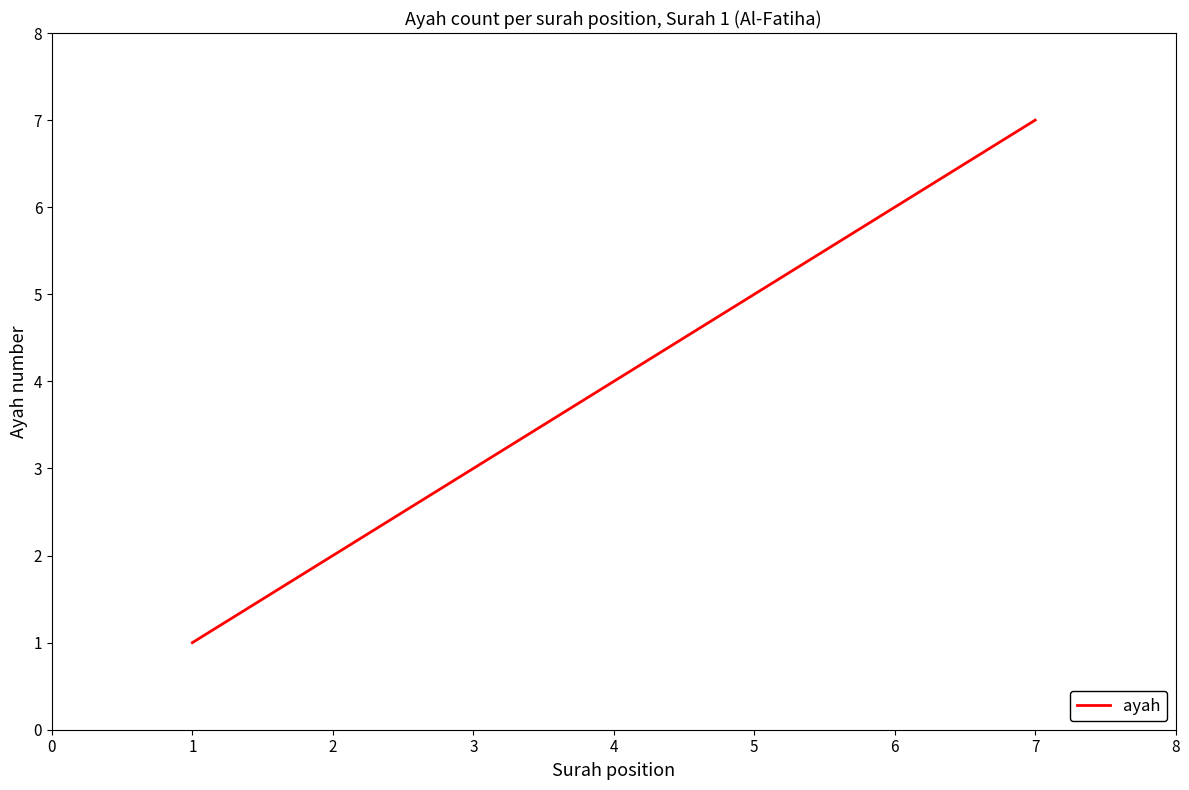

Which label corresponds to the largest value in the chart?

7